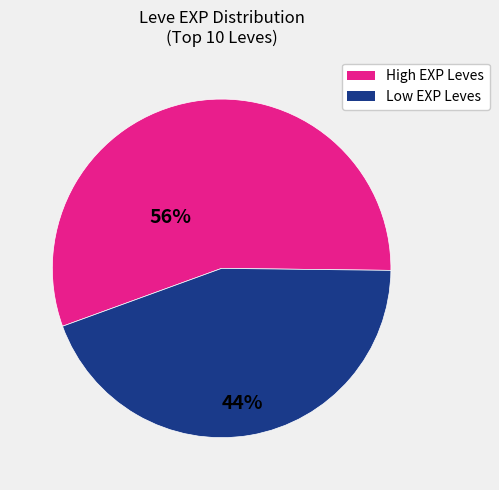

Is there any slice that represents more than half of the pie?

Yes